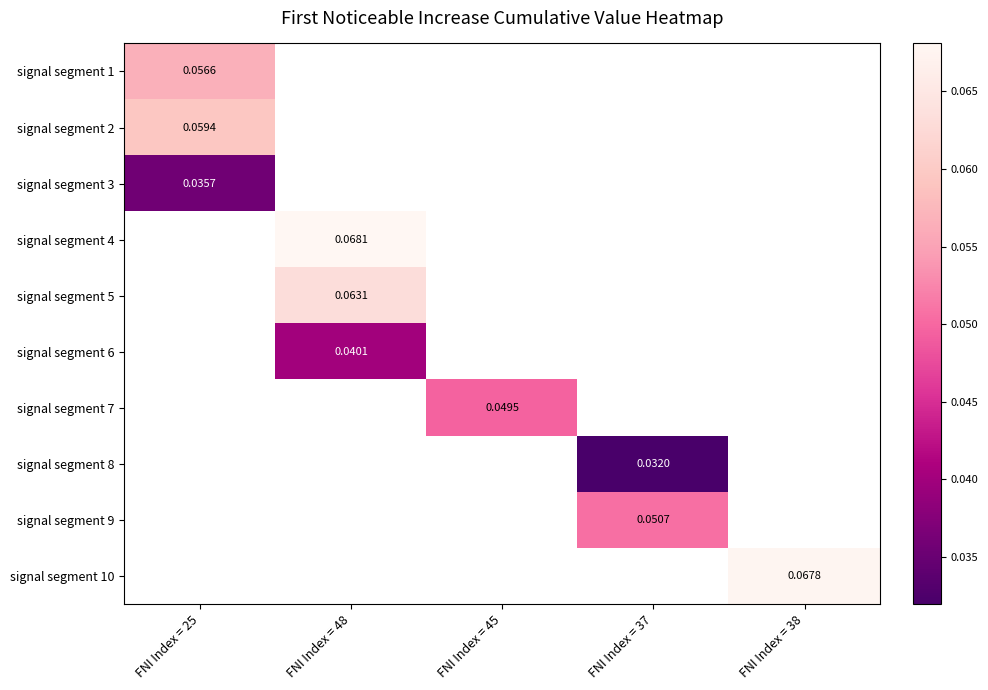

Which has a higher value, FNI Index = 37 or FNI Index = 38?

FNI Index = 38